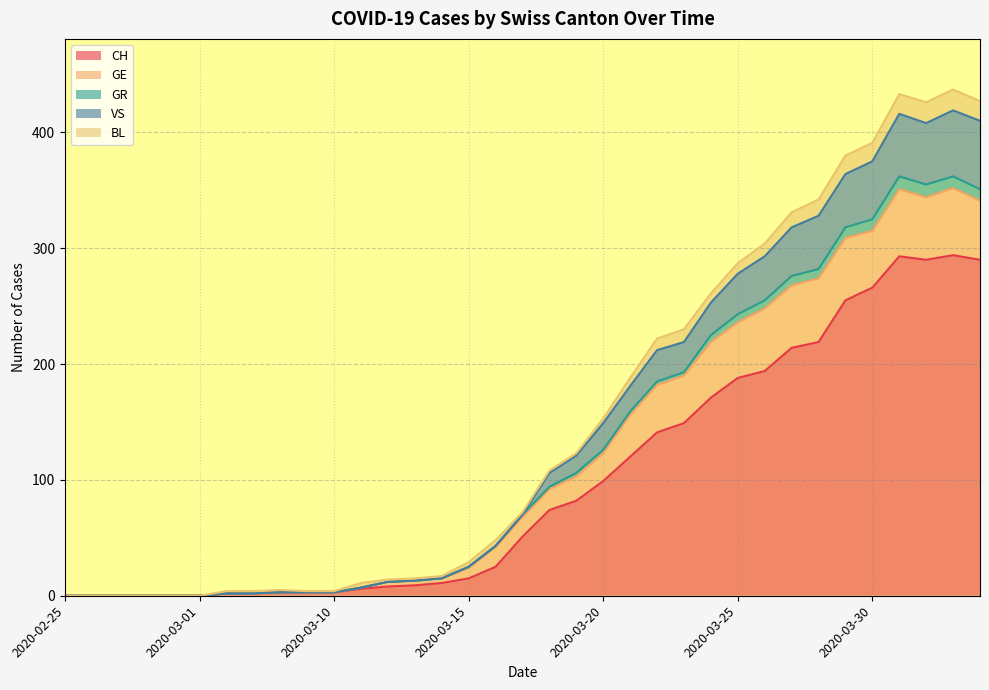

How many categories are shown in the chart?

35